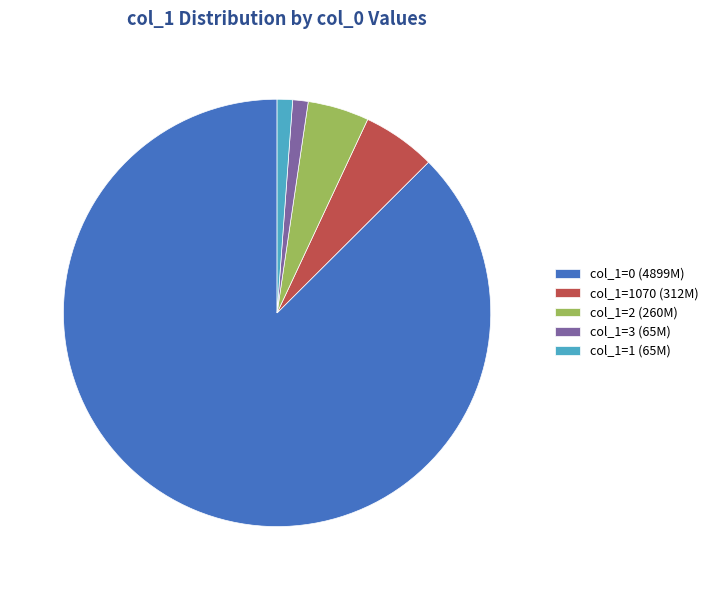

How many segments does this pie chart have?

5